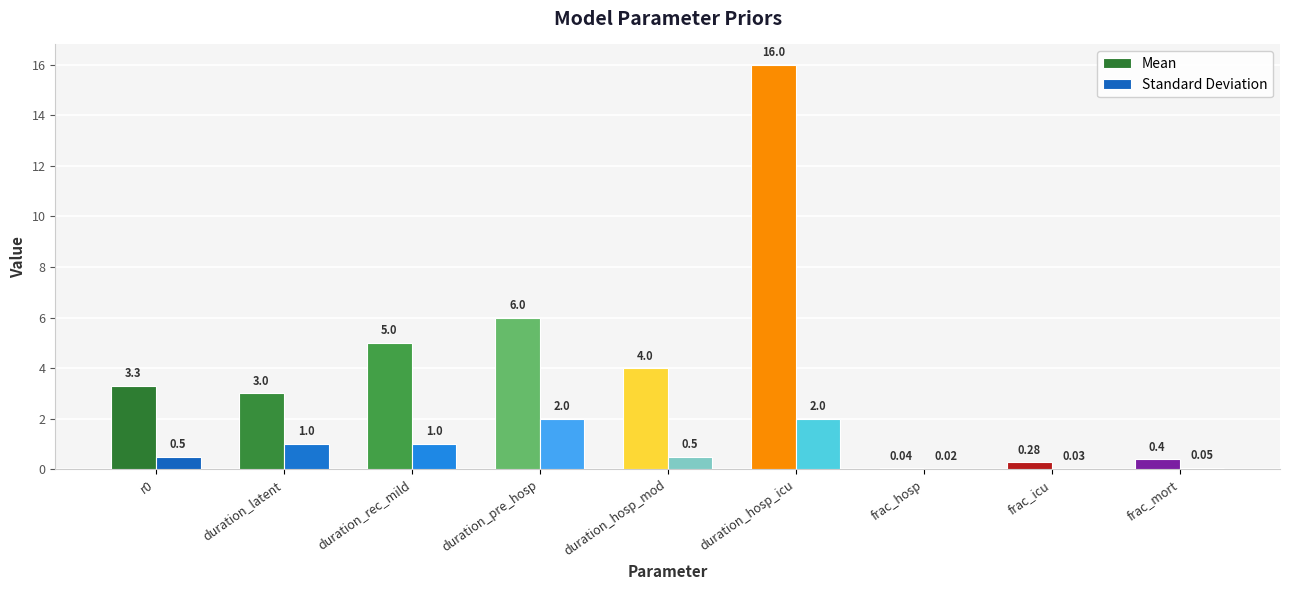

Which series has the largest total across all categories?

Mean